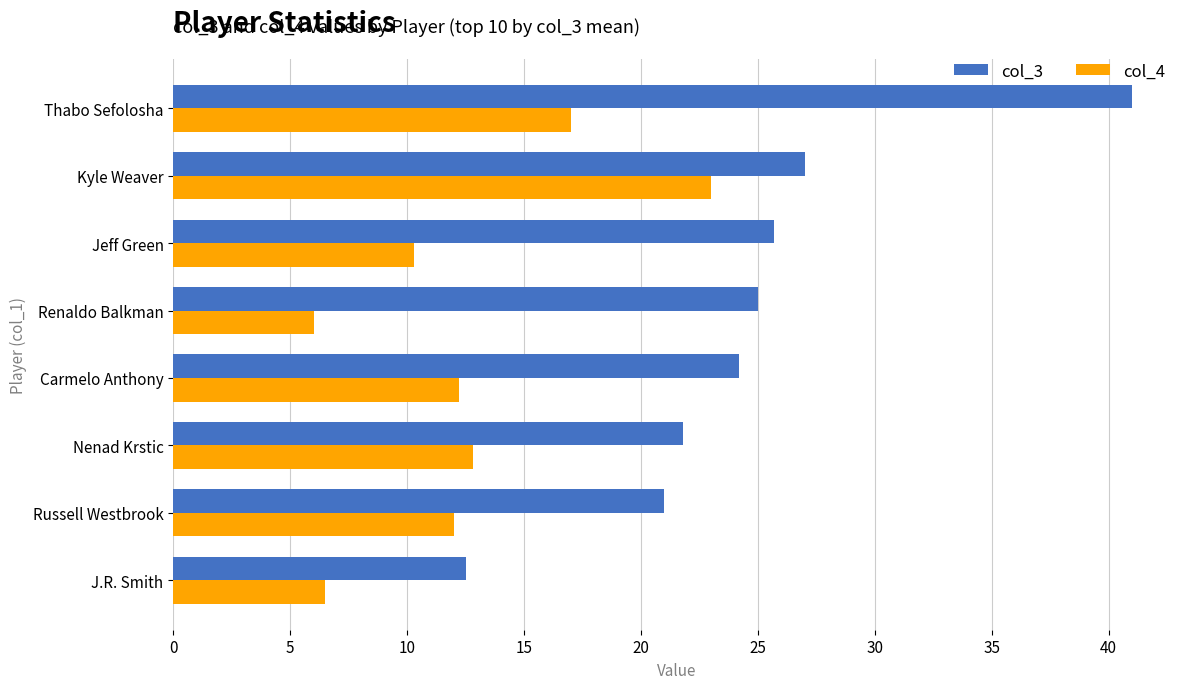

At which category is the sum across all series the highest?

Thabo Sefolosha